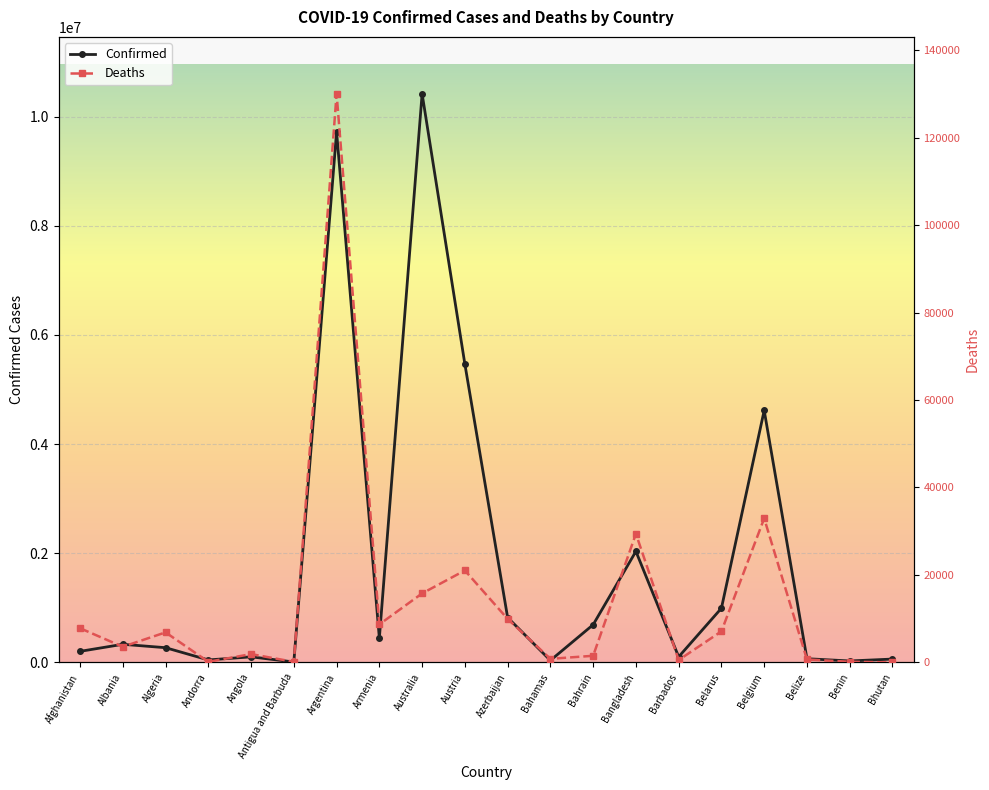

Reading left to right, list all the values displayed in this chart.

Confirmed: Afghanistan=203681	Albania=333046	Algeria=270862	Andorra=46588	Angola=103131	Antigua and Barbuda=9106	Argentina=9720232	Armenia=445242	Australia=10418986	Austria=5466250	Azerbaijan=823533	Bahamas=37386	Bahrain=691760	Bangladesh=2035828	Barbados=103424	Belarus=994037	Belgium=4617315	Belize=68957	Benin=27782	Bhutan=62380
Deaths: Afghanistan=7826	Albania=3593	Algeria=6881	Andorra=155	Angola=1917	Antigua and Barbuda=146	Argentina=130003	Armenia=8709	Australia=15786	Austria=21037	Azerbaijan=9957	Bahamas=833	Bahrain=1529	Bangladesh=29426	Barbados=560	Belarus=7118	Belgium=32941	Belize=687	Benin=163	Bhutan=21